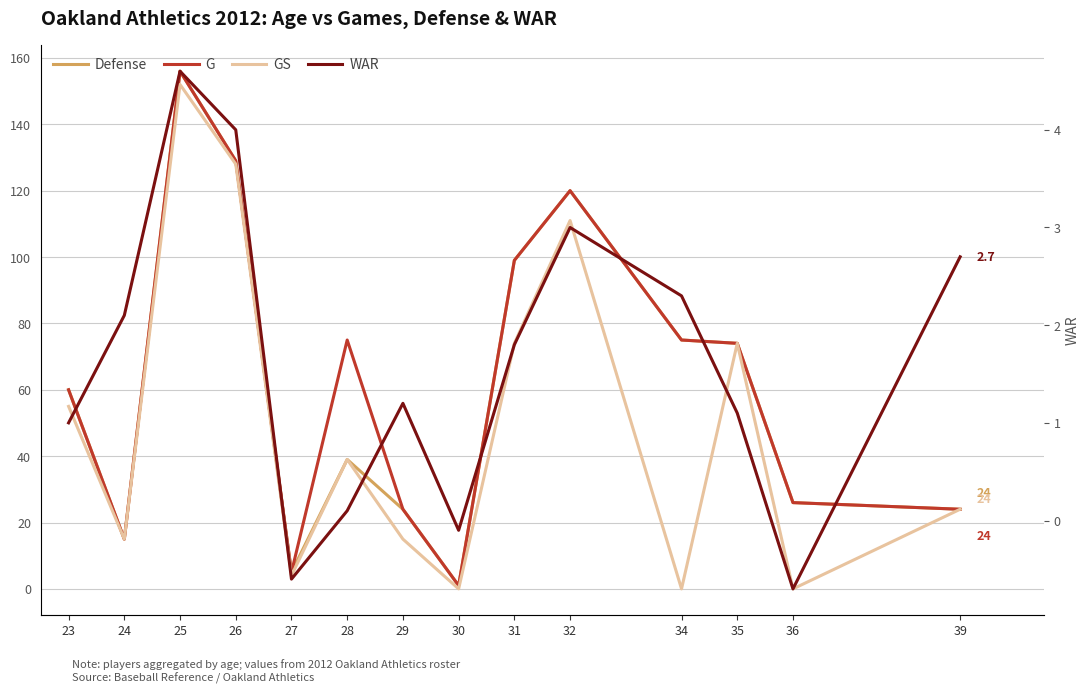

How many lines are shown in the chart?

4